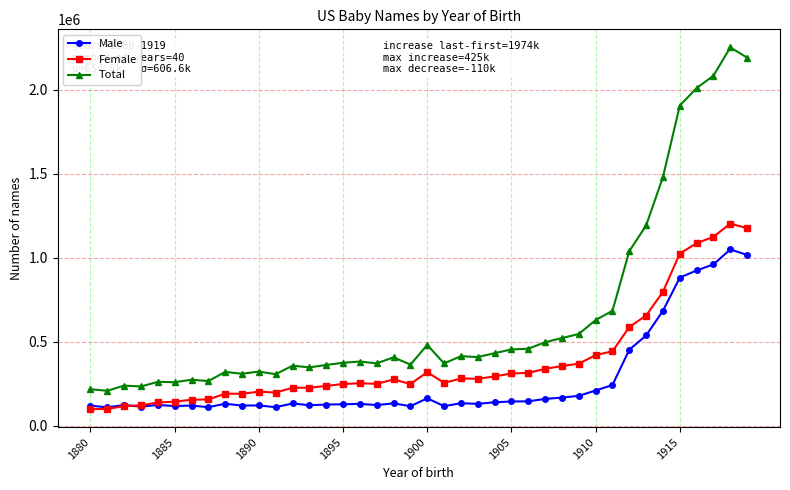

What is the maximum value for Male?

1048658